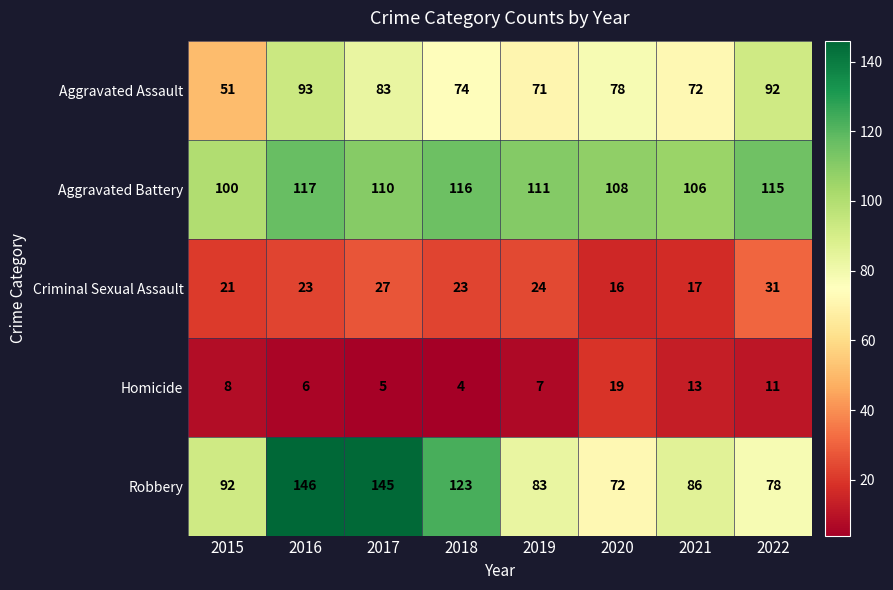

The Robbery series shows 135 at 2021. True or false?

False